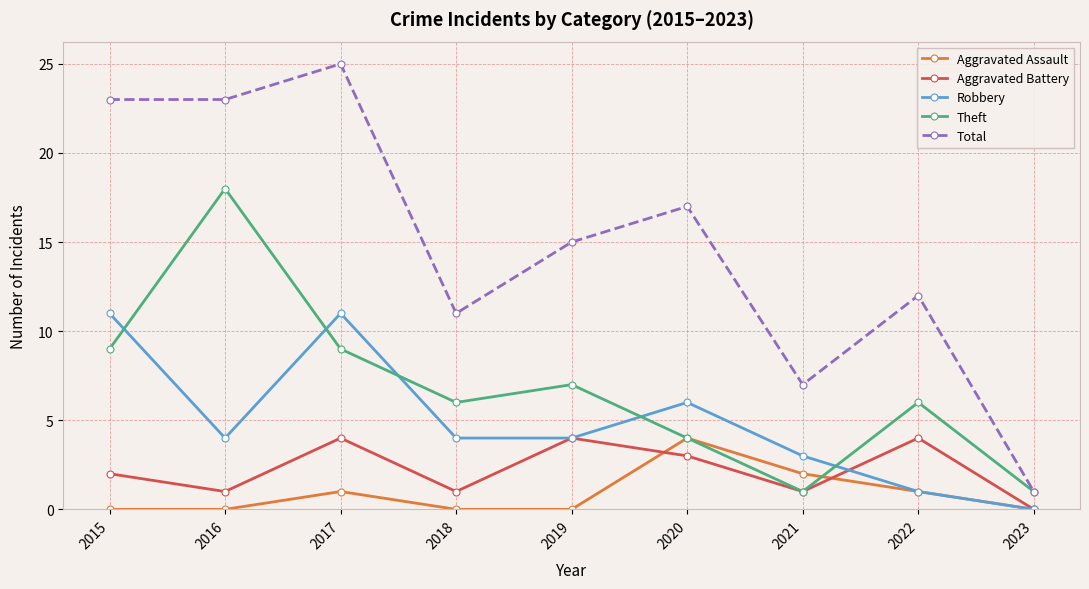

Between 2018 and 2020, which series saw the biggest shift?

Total